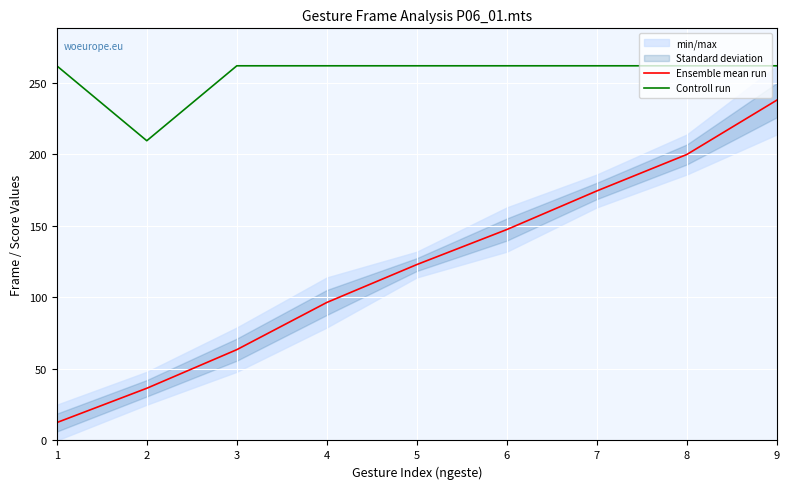

Is this an area chart (filled region under the line)?

No